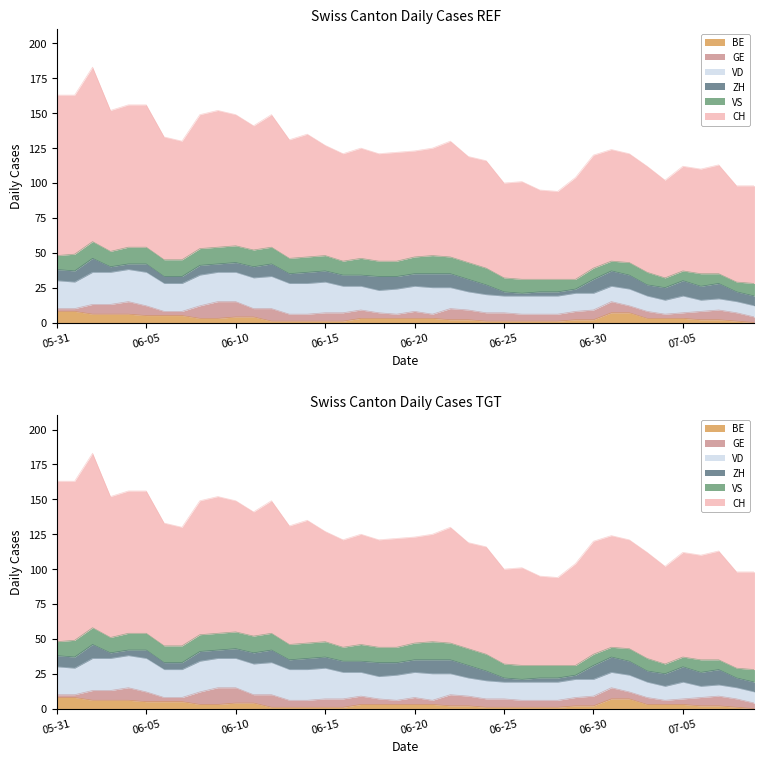

What is the total value across all series at 2020-06-24?

116